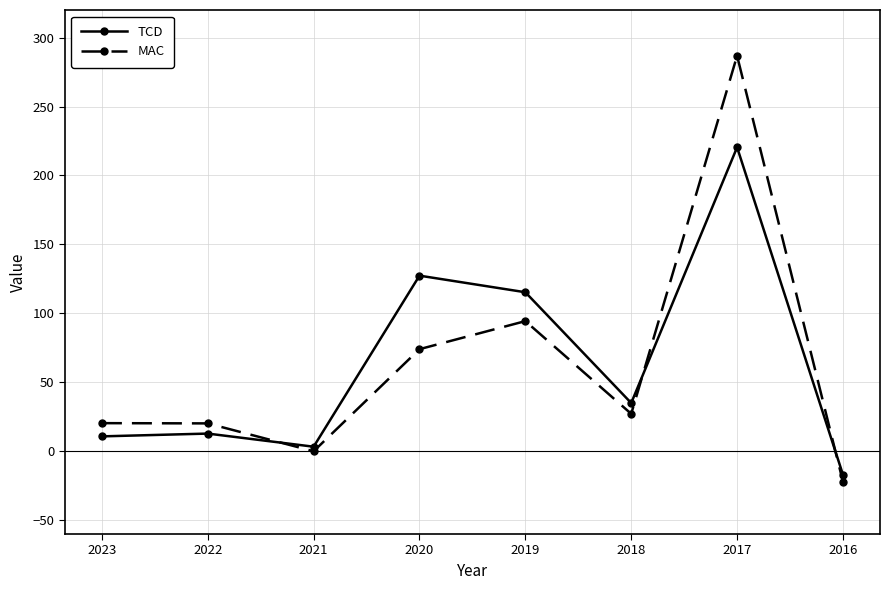

Count the number of data series in this chart.

2